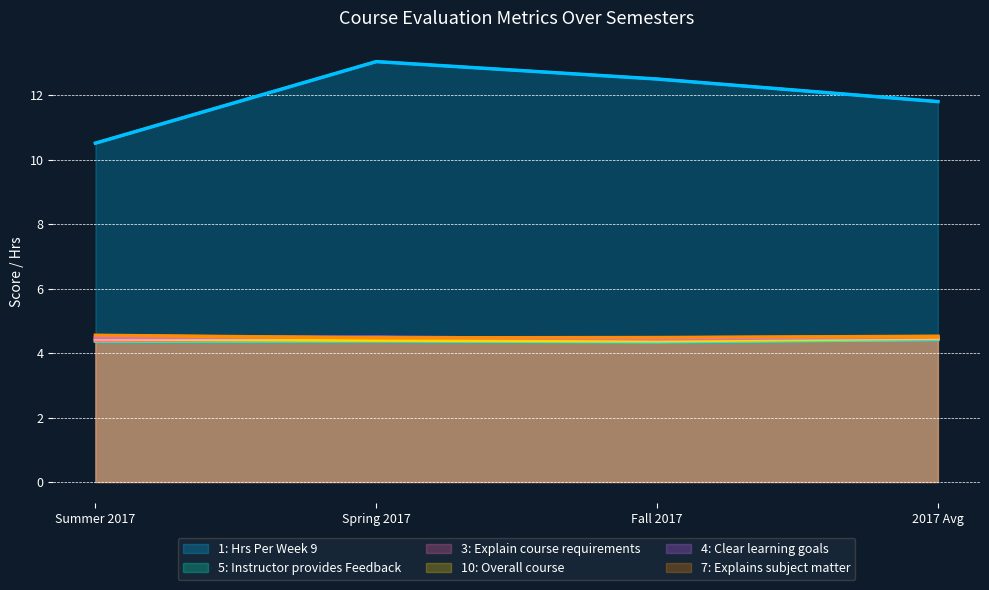

Count the 3: Explain course requirements values in the range 4 to 5.

4